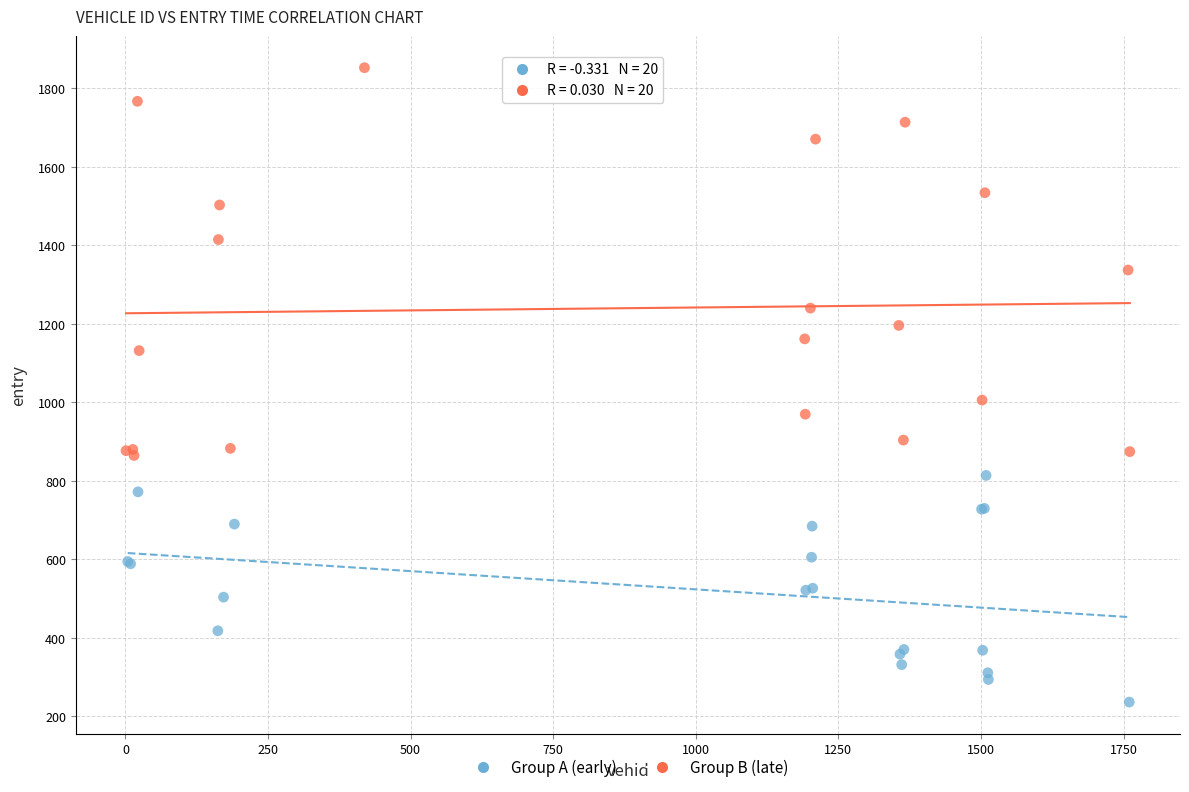

Which series contains the lowest Y value?

Group A (early)